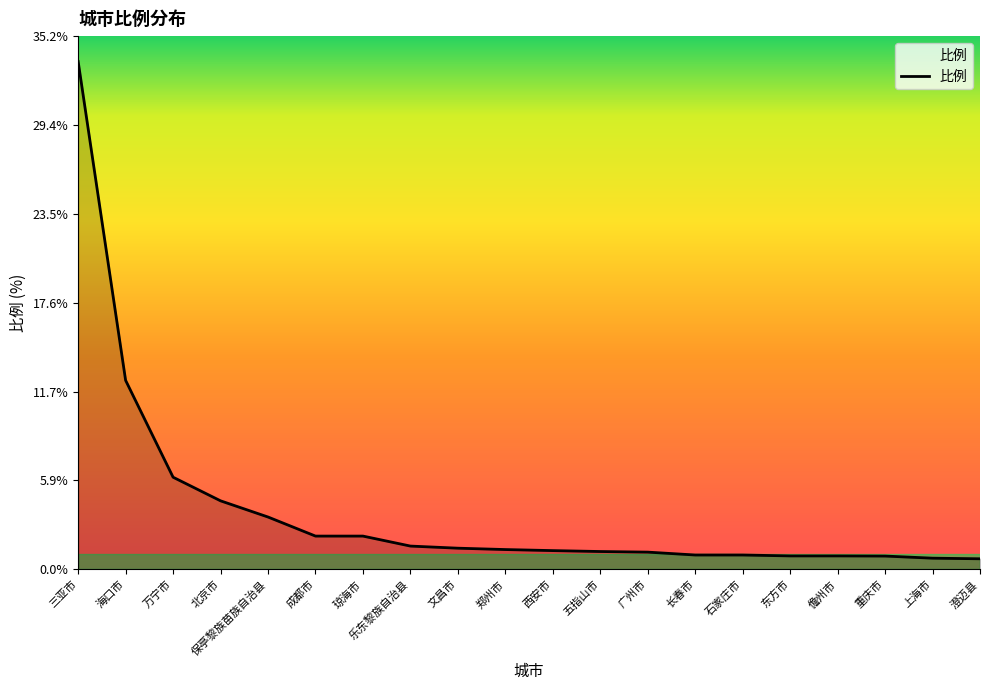

What is the greatest value displayed?

33.6